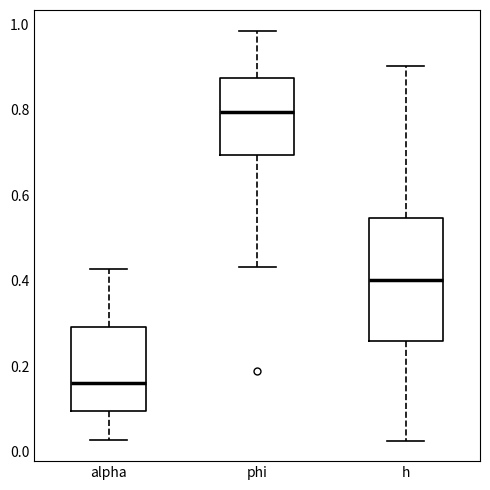

Where is the lower edge of the box for h on the y-axis? The values are not printed on the chart, so give them approximately, as read against the axis.

0.26